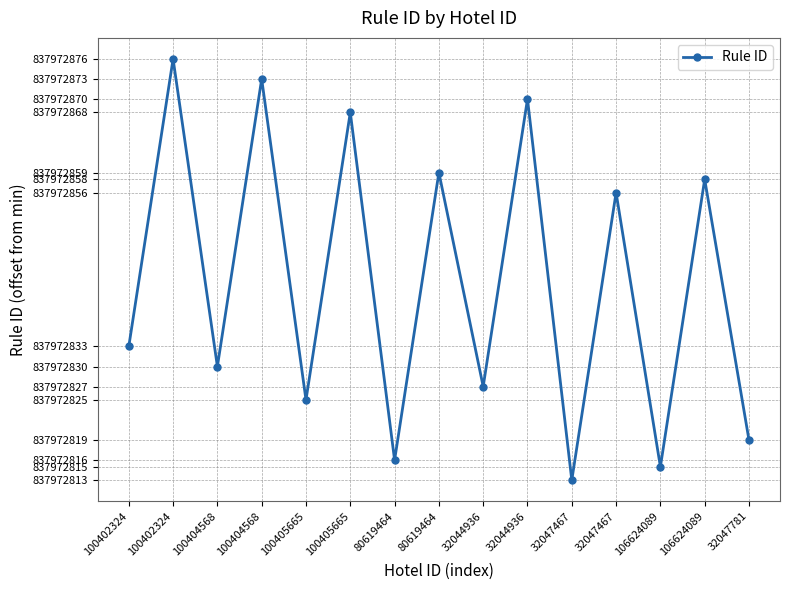

What value does the data have at 32044936, to the nearest 5?

15